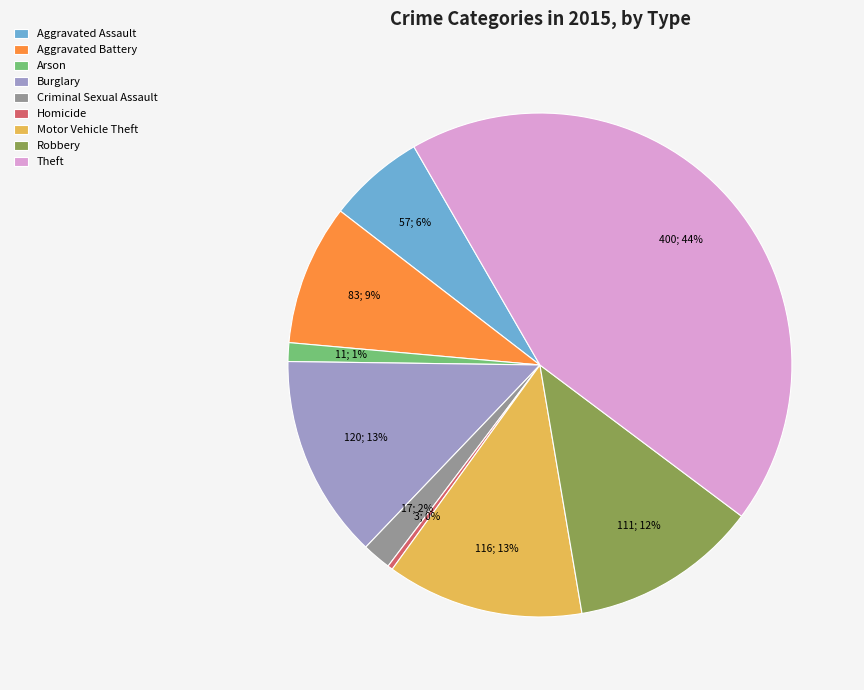

Is Motor Vehicle Theft the majority of the pie?

No